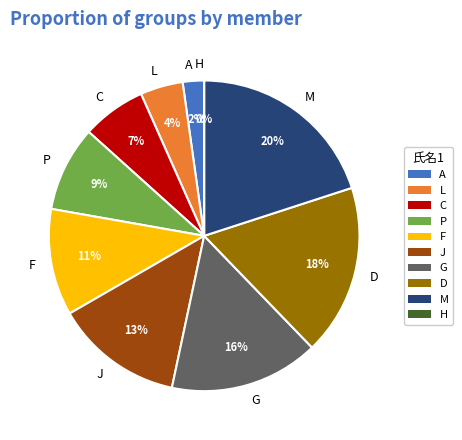

To the nearest percent, what percentage of the pie is F?

11%